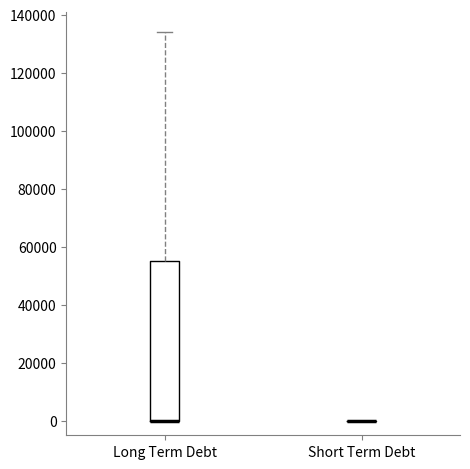

Reading left to right, transcribe this box plot: for each box, give where its median line is, the range the box spans, and where its two whiskers end, as read against the y-axis. The values are not printed on the chart, so give them approximately, as read against the axis.

Long Term Debt: median 0 (drawn on the box's lower edge), box 0 to 56000, whiskers 0 to 134000
Short Term Debt: box collapsed to a line at 0, whiskers 0 to 0